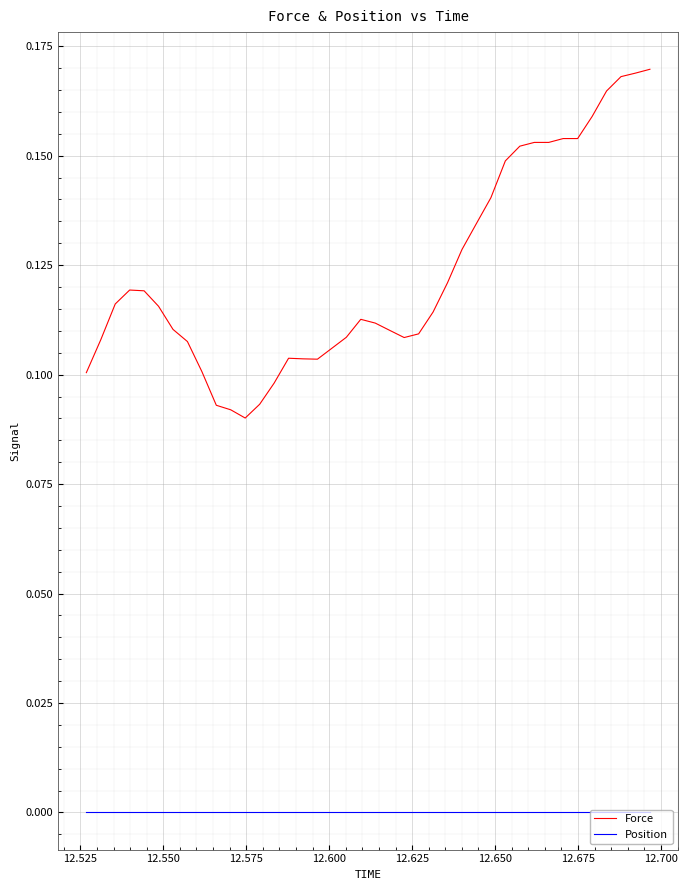

List the series in order of their overall mean, highest first.

Force, Position